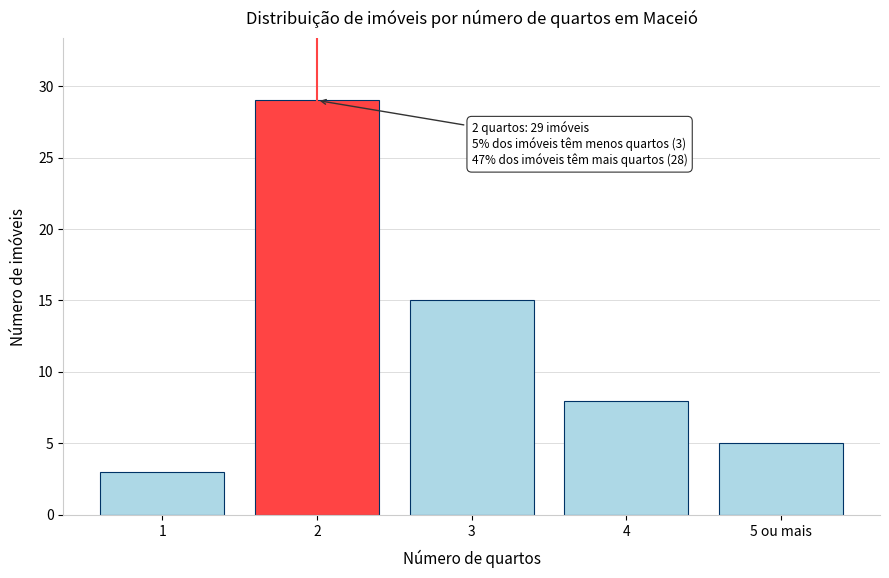

Reading left to right, list all the values displayed in this chart.

3	29	15	8	5